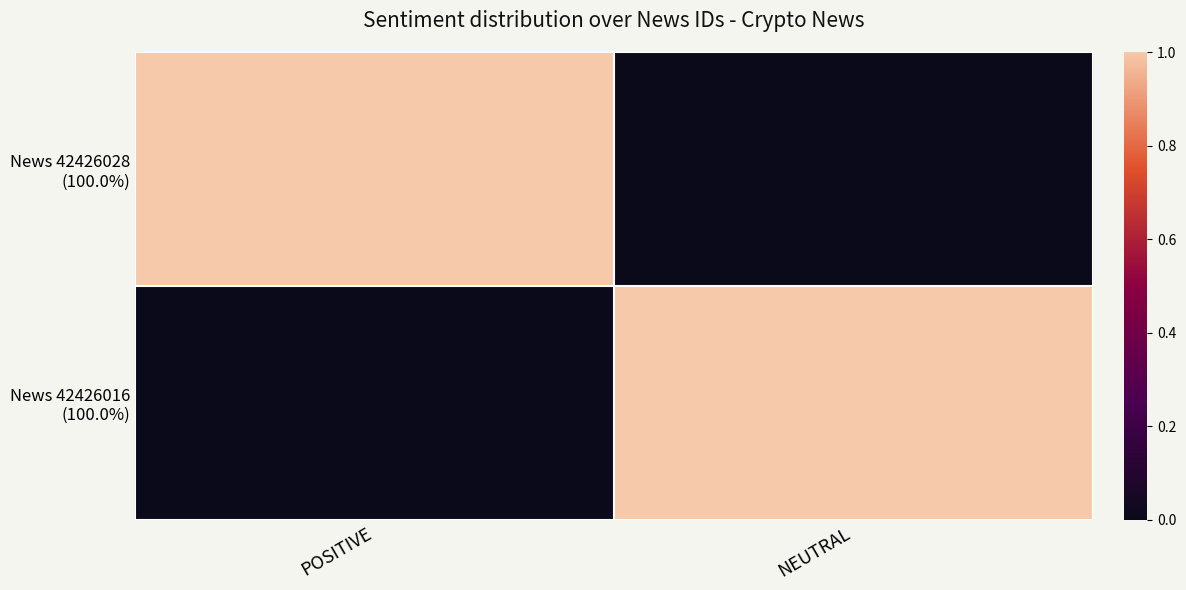

At how many categories does at least one series exceed 0?

2